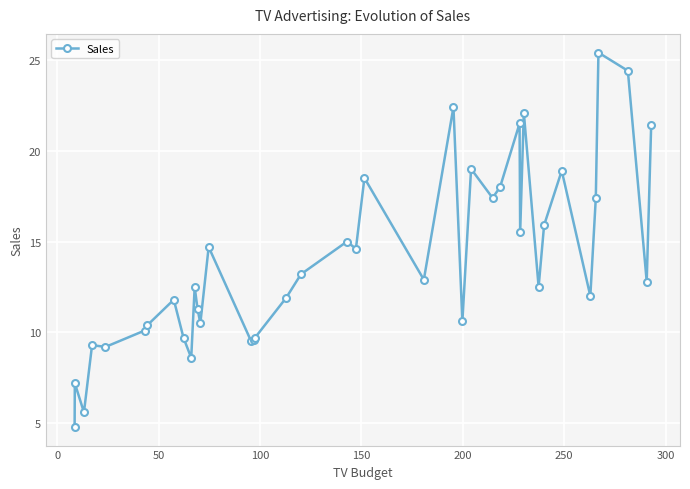

How many distinct data groups are displayed?

1